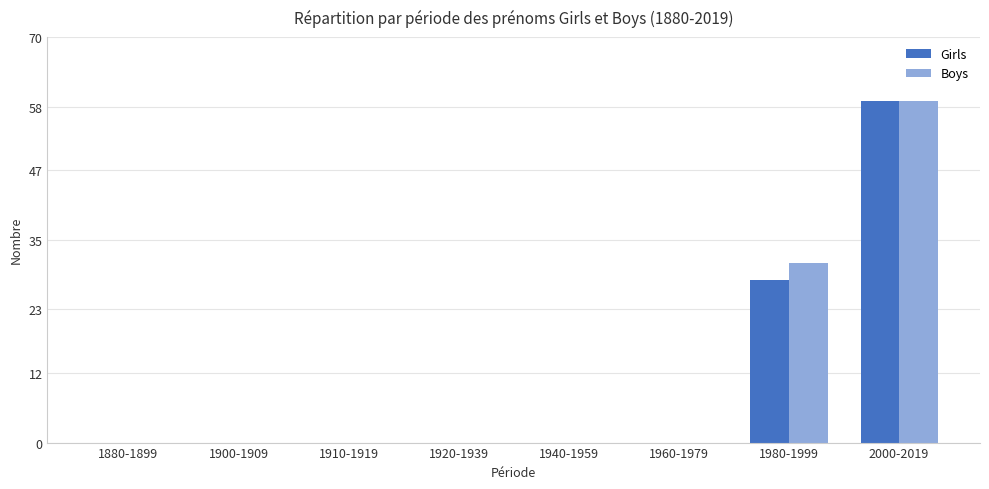

How many distinct data groups are displayed?

2